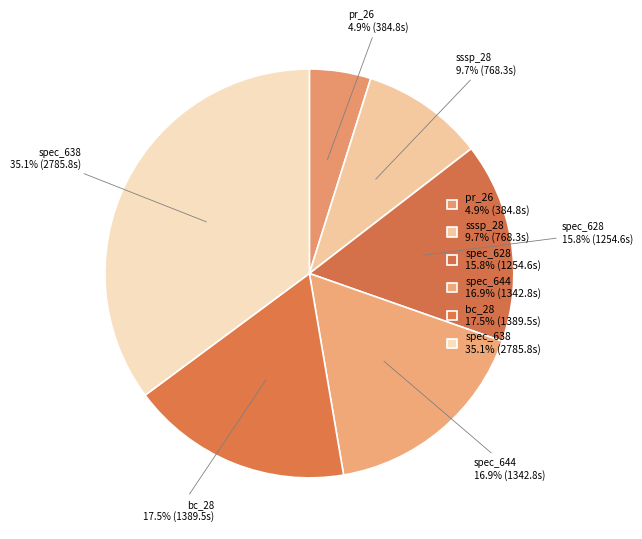

To the nearest percent, what is the difference between the sssp_28 and pr_26 slice percentages?

5%